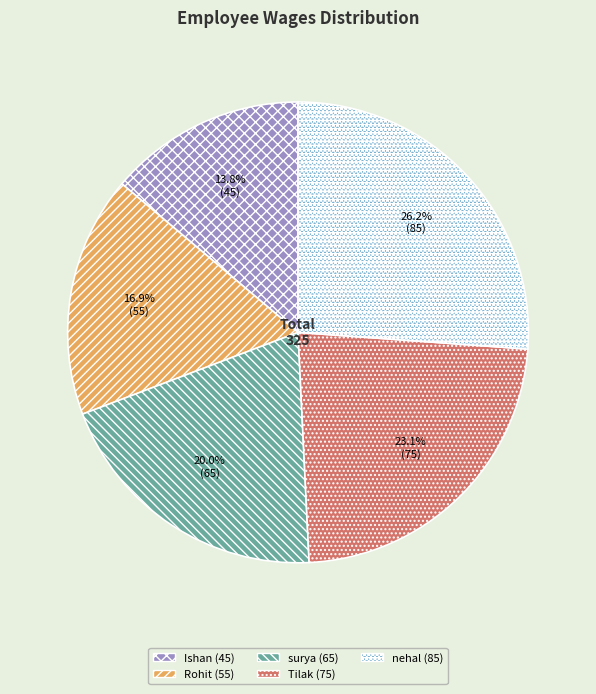

How many slices are in this pie chart?

5